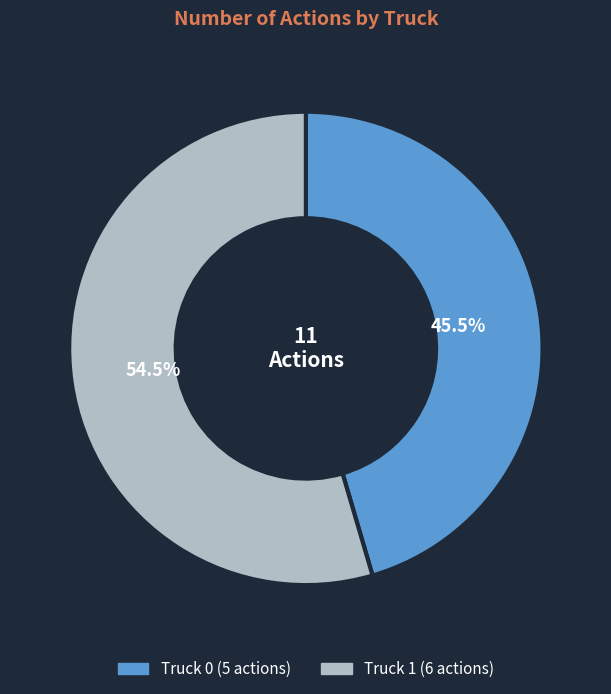

Do Truck 0 and Truck 1 together represent more than half of the pie?

Yes